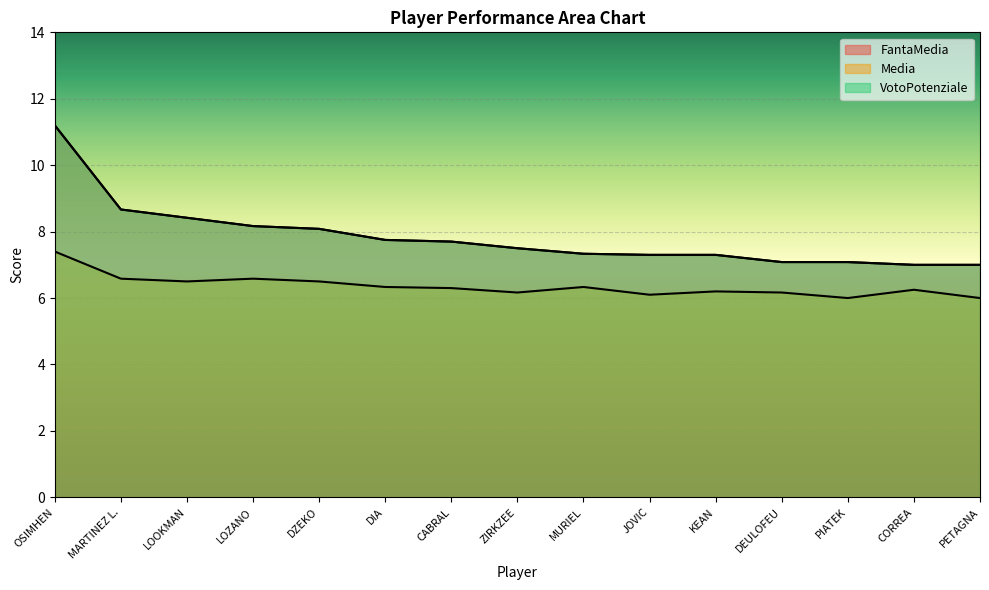

List the labels in order of FantaMedia value, smallest first.

CORREA, PETAGNA, DEULOFEU, PIATEK, JOVIC, KEAN, MURIEL, ZIRKZEE, CABRAL, DIA, DZEKO, LOZANO, LOOKMAN, MARTINEZ L., OSIMHEN